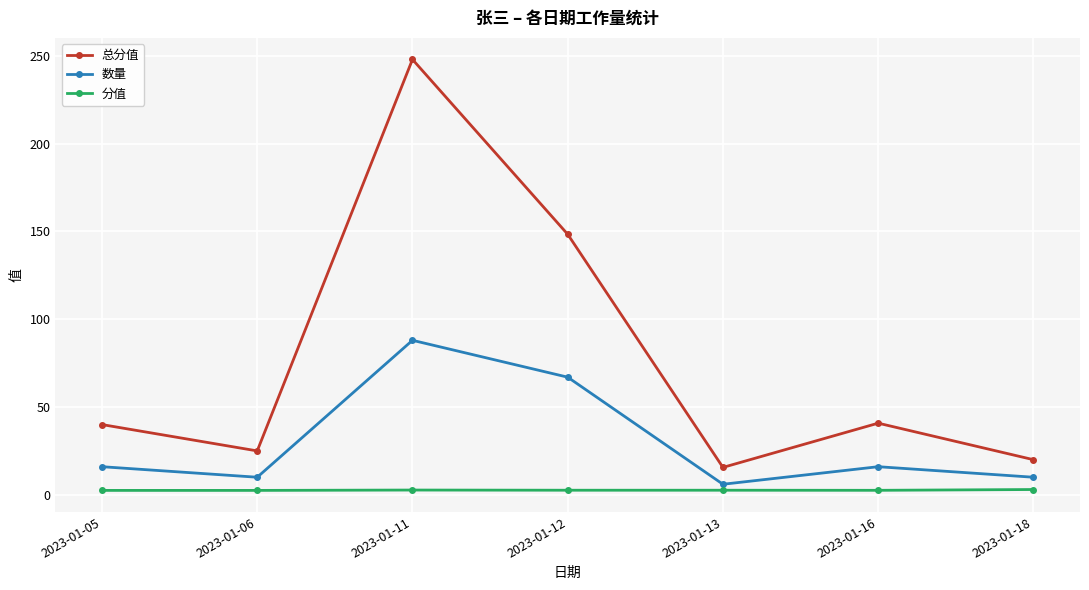

Is the value of 数量 at 2023-01-13 greater than the value of 分值 at 2023-01-13?

Yes